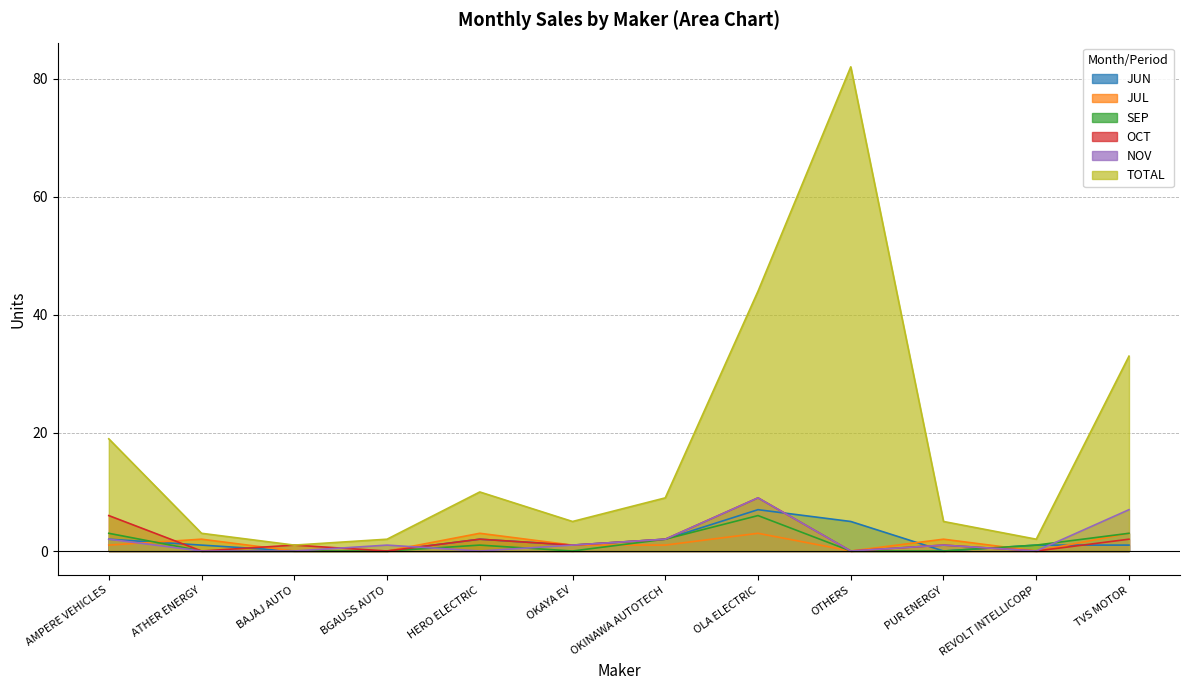

What is the spread (max minus min) of values at HERO ELECTRIC?

10